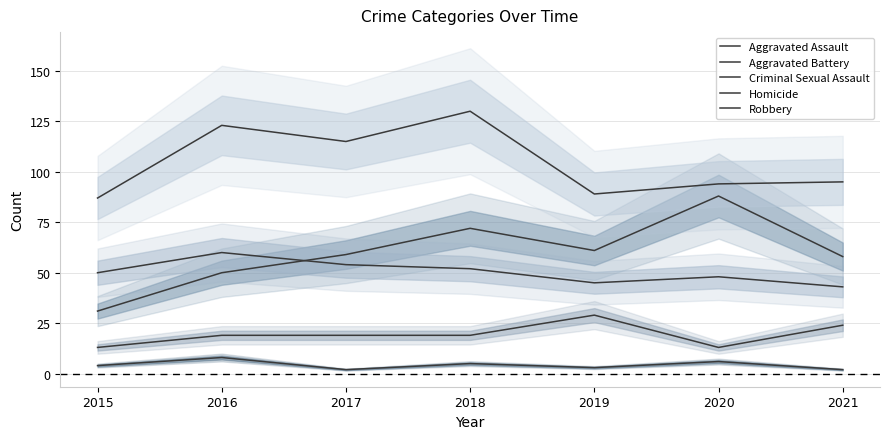

Reading left to right, list all the values displayed in this chart.

Aggravated Assault: 2015=31	2016=50	2017=59	2018=72	2019=61	2020=88	2021=58
Aggravated Battery: 2015=50	2016=60	2017=54	2018=52	2019=45	2020=48	2021=43
Criminal Sexual Assault: 2015=13	2016=19	2017=19	2018=19	2019=29	2020=13	2021=24
Homicide: 2015=4	2016=8	2017=2	2018=5	2019=3	2020=6	2021=2
Robbery: 2015=87	2016=123	2017=115	2018=130	2019=89	2020=94	2021=95